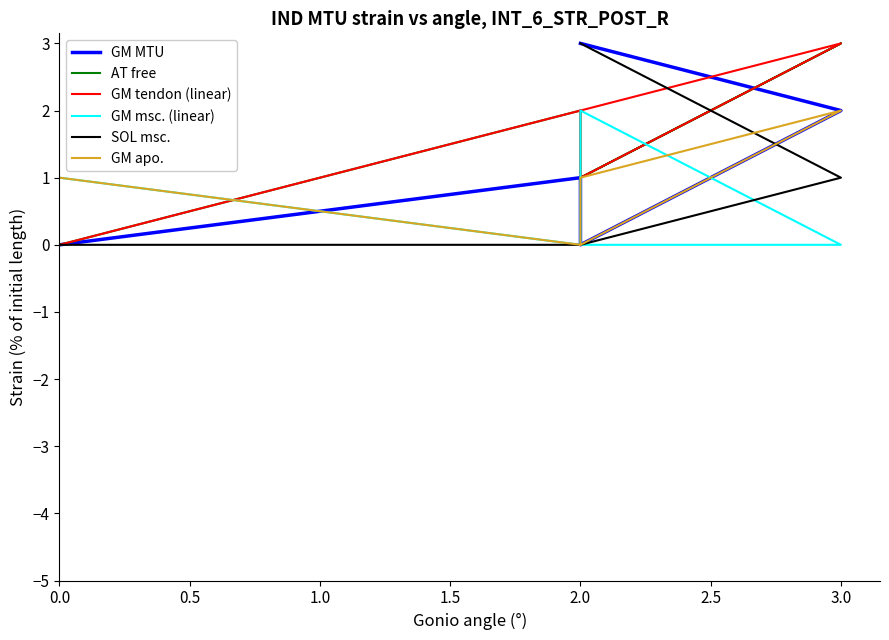

In GM tendon (linear), how many points are lower than both neighbors (excluding endpoints)?

1